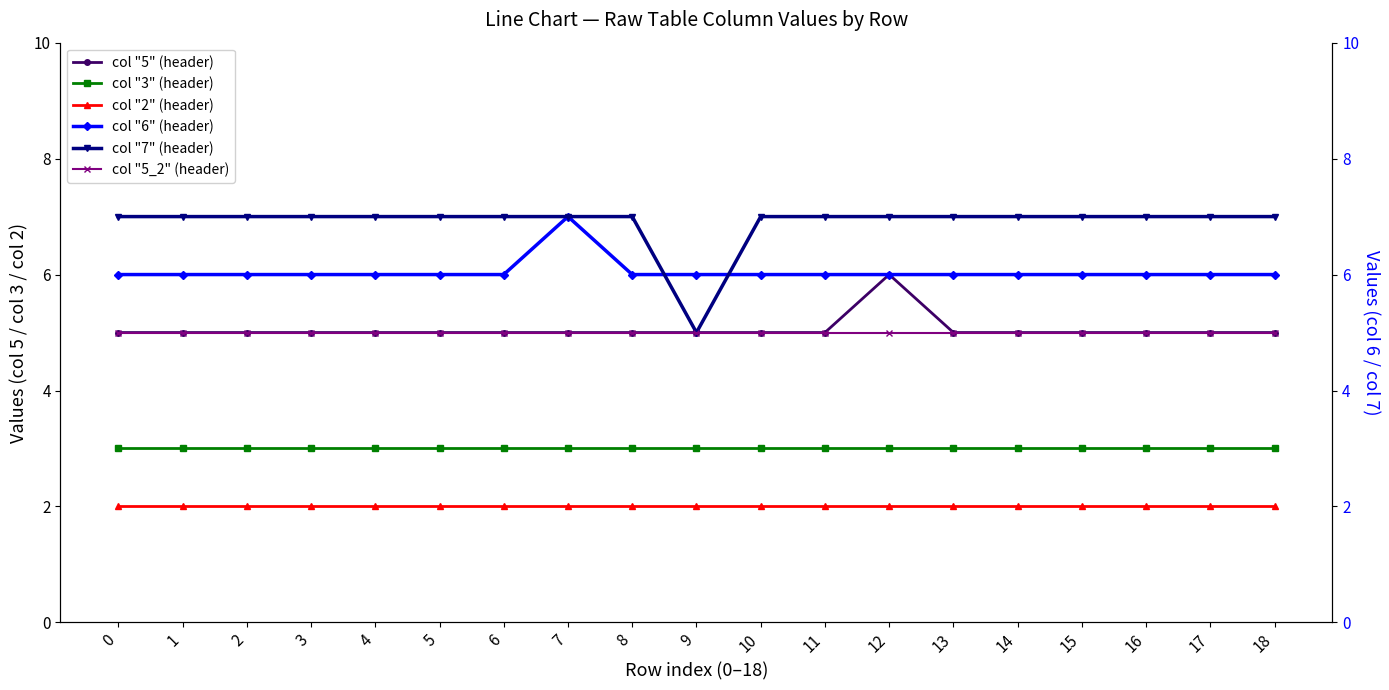

What is the value of the col "2" (header) point at the 2nd from the left?

2